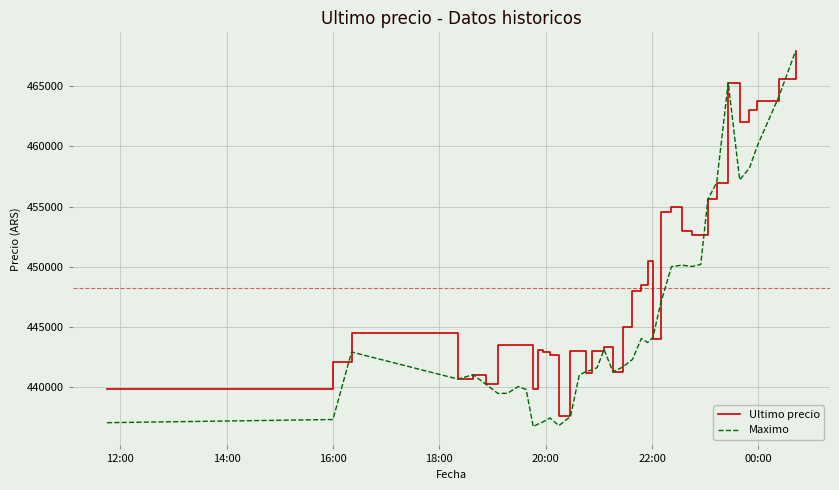

Which series has the widest spread of values?

Maximo